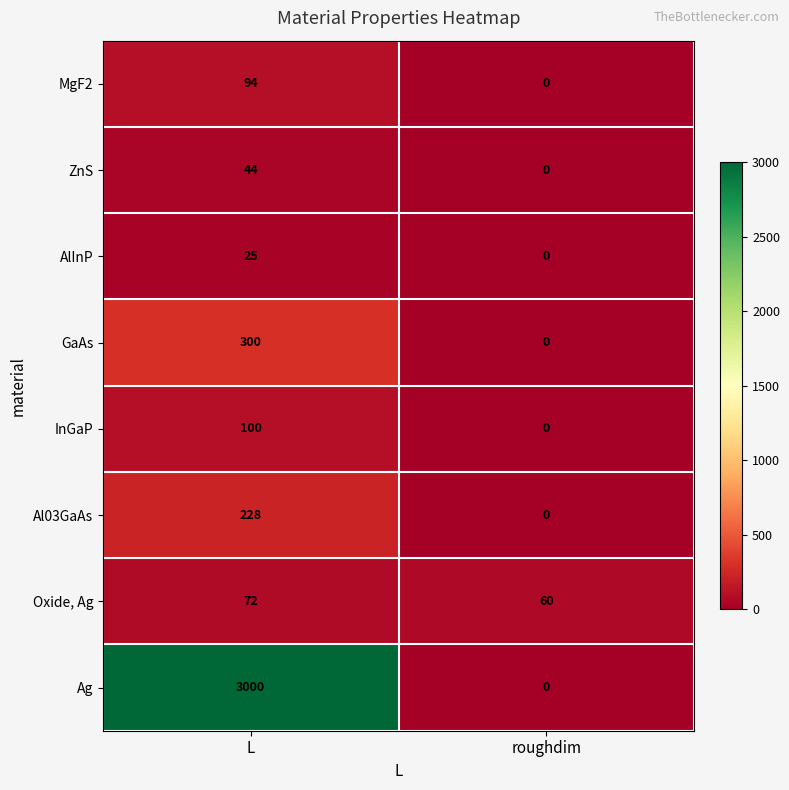

Reading left to right, transcribe all the data shown in this chart.

MgF2: L=94	roughdim=0
ZnS: L=44	roughdim=0
AlInP: L=25	roughdim=0
GaAs: L=300	roughdim=0
InGaP: L=100	roughdim=0
Al03GaAs: L=228	roughdim=0
Oxide, Ag: L=72	roughdim=60
Ag: L=3000	roughdim=0